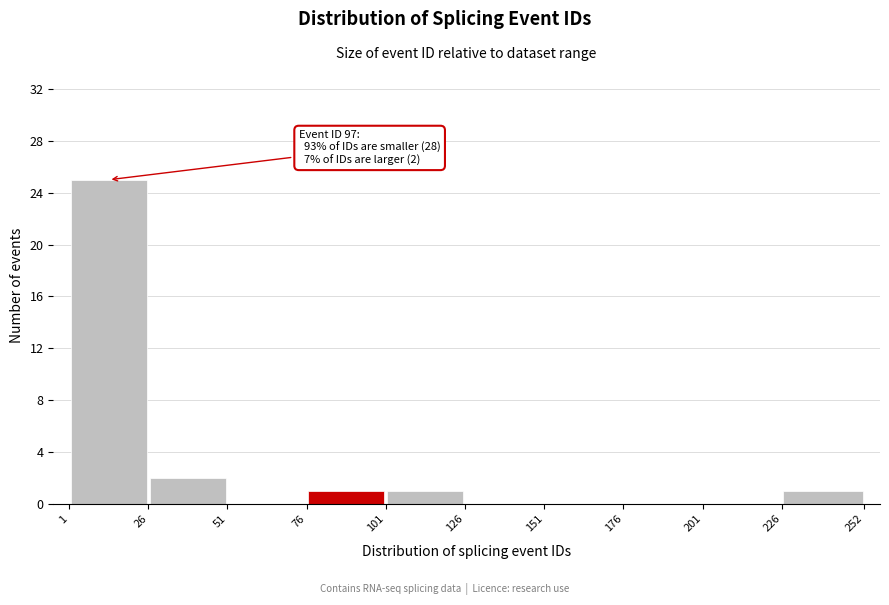

Over which range of the x-axis is the bar tallest?

1 to 26